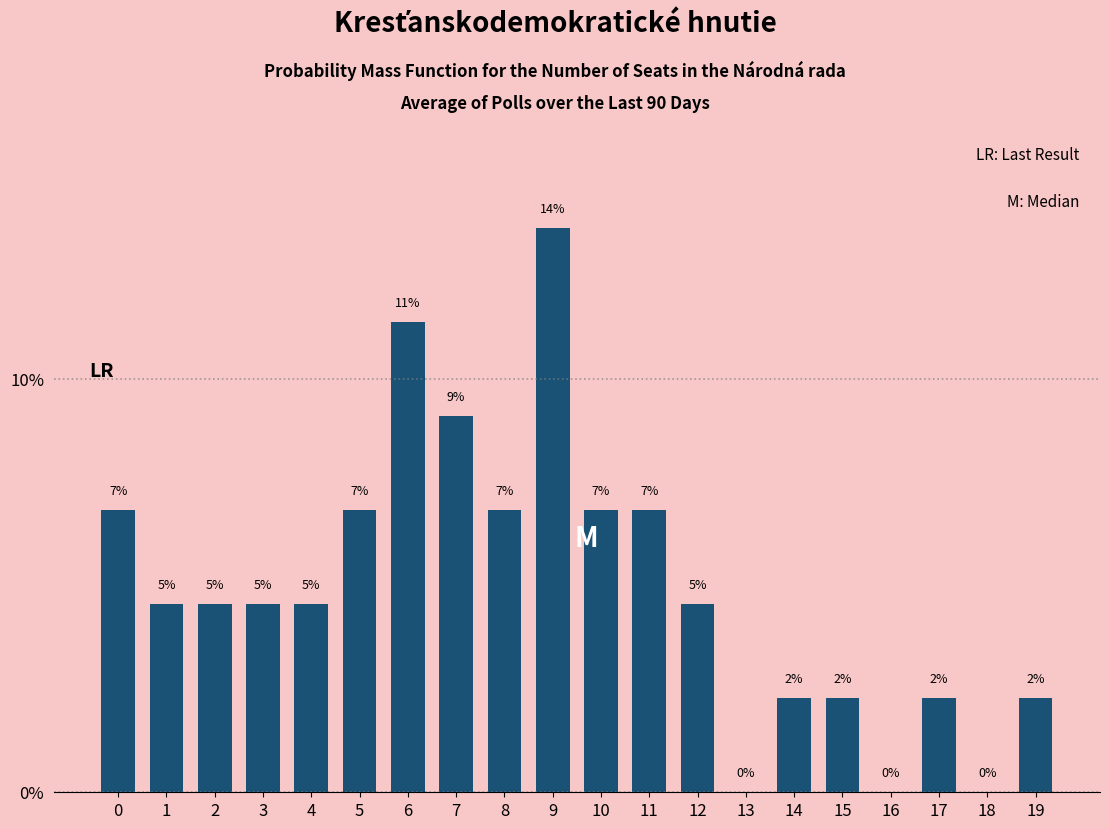

How many data points does each series have?

20